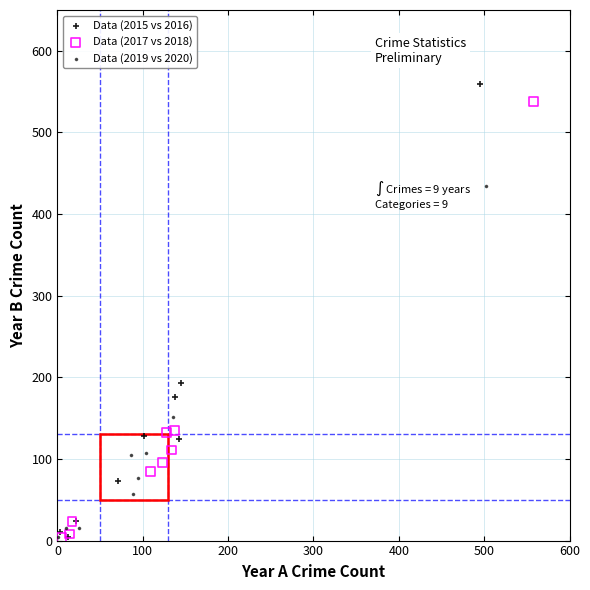

Which series has the widest spread of Y values?

Data (2015 vs 2016)